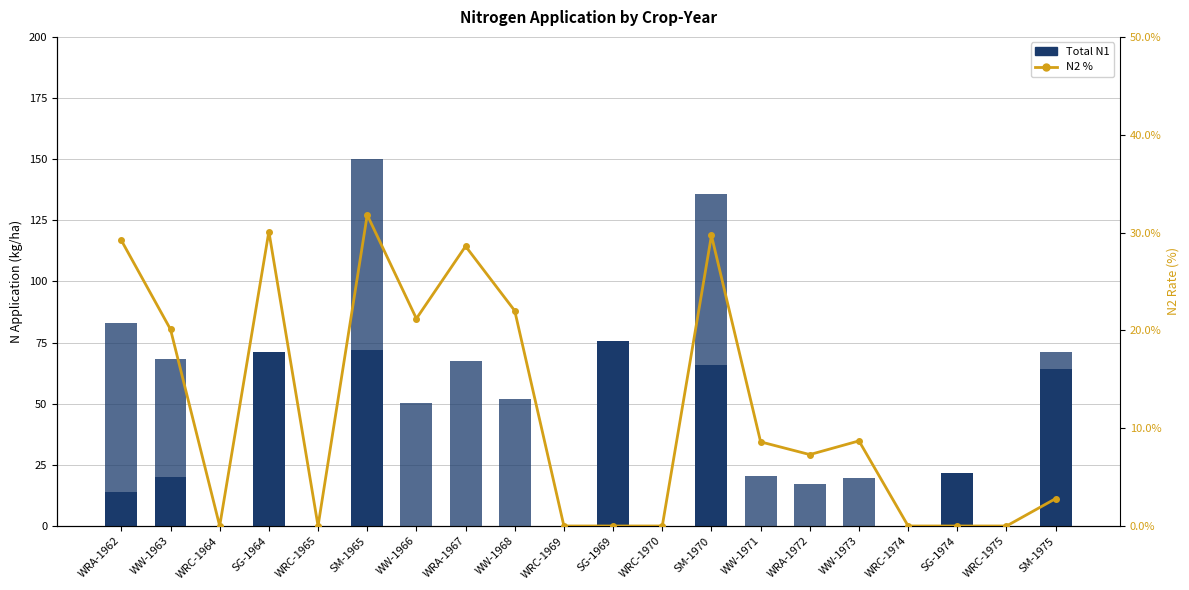

Rank the series by their average value, from highest to lowest.

N2, N1, N2 %